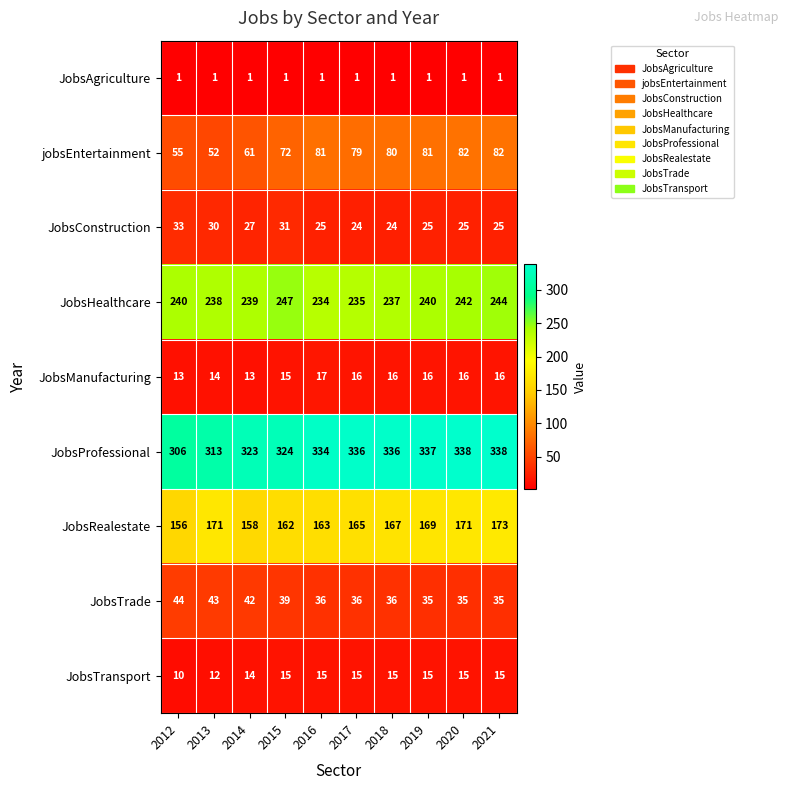

What is the average value of the JobsRealestate series?

166